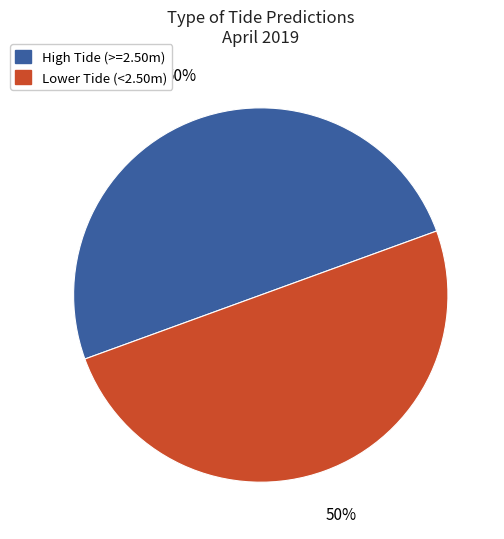

To the nearest percent, what is the average slice percentage?

50%